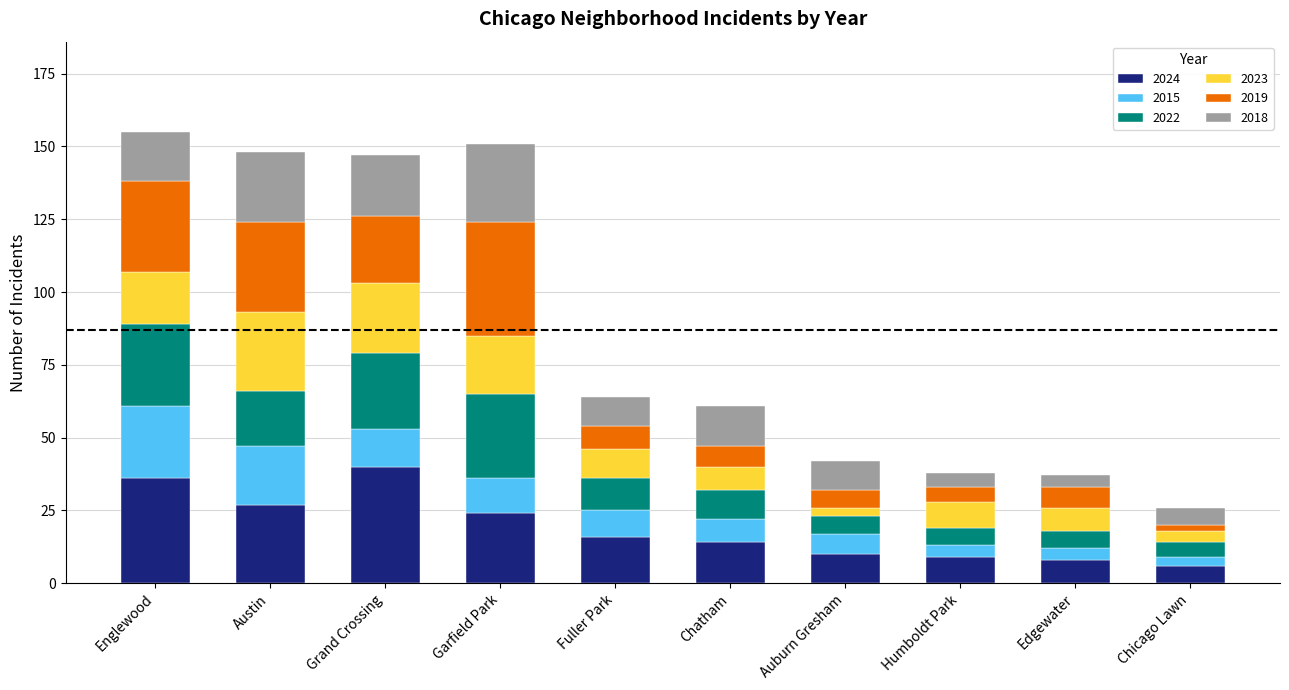

What is the total value across all series at Garfield Park?

151